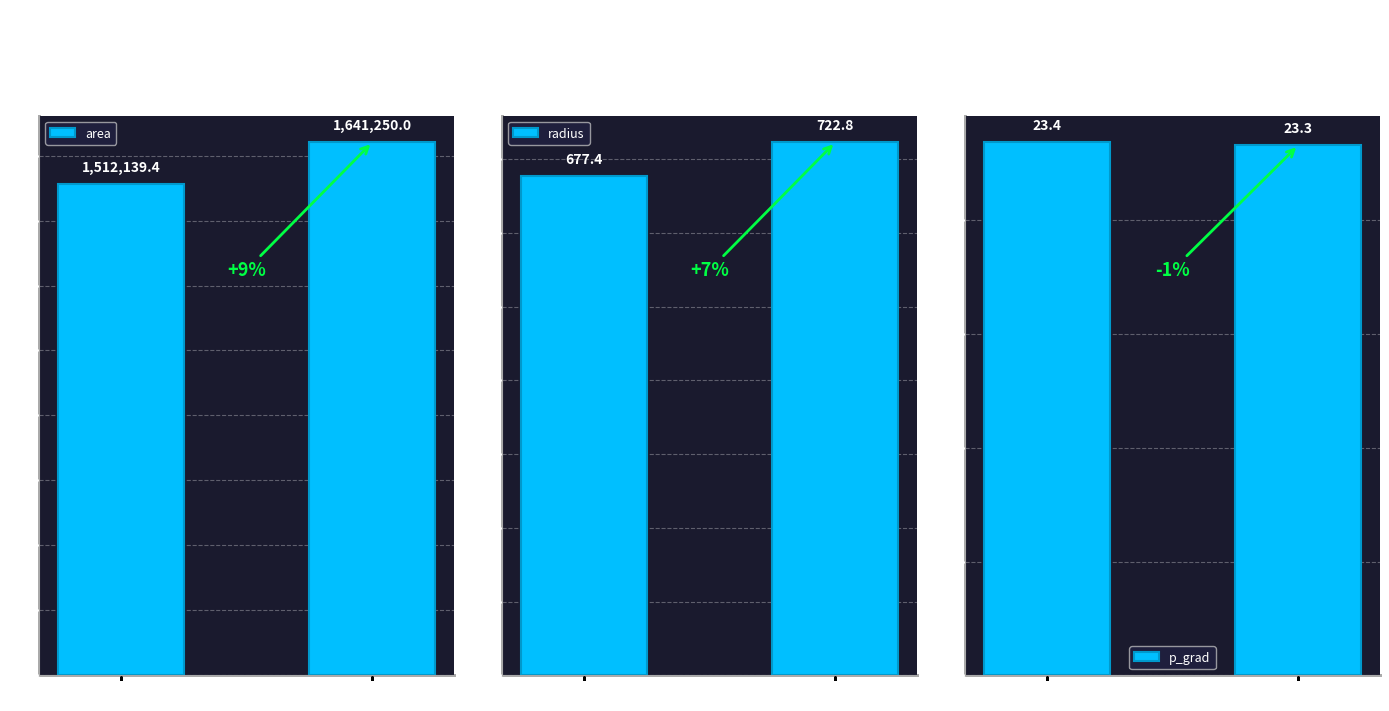

At which label is radius closest to 700?

Emg = 0